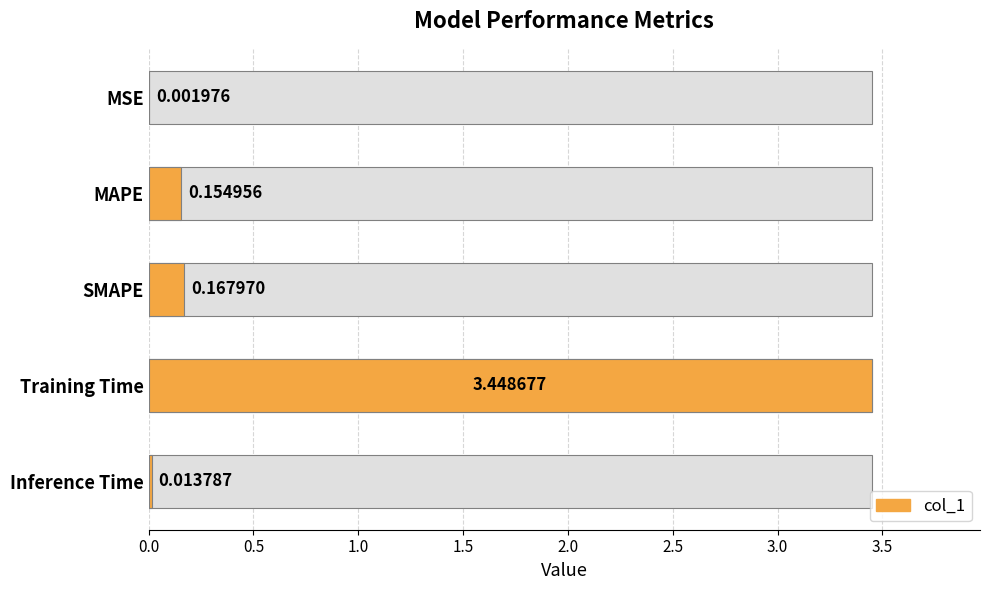

Reading left to right, list all the values displayed in this chart.

0.0	0.2	0.2	3.4	0.0